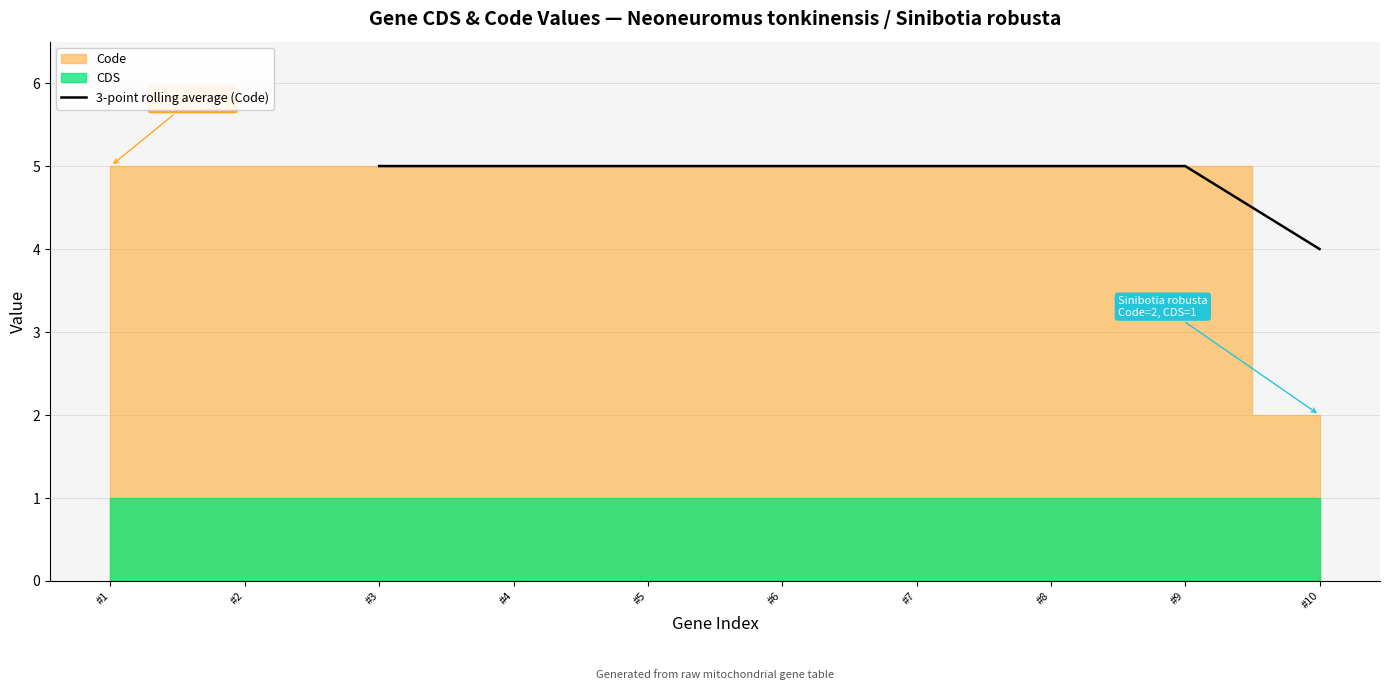

What is the sum of all values?

39.0